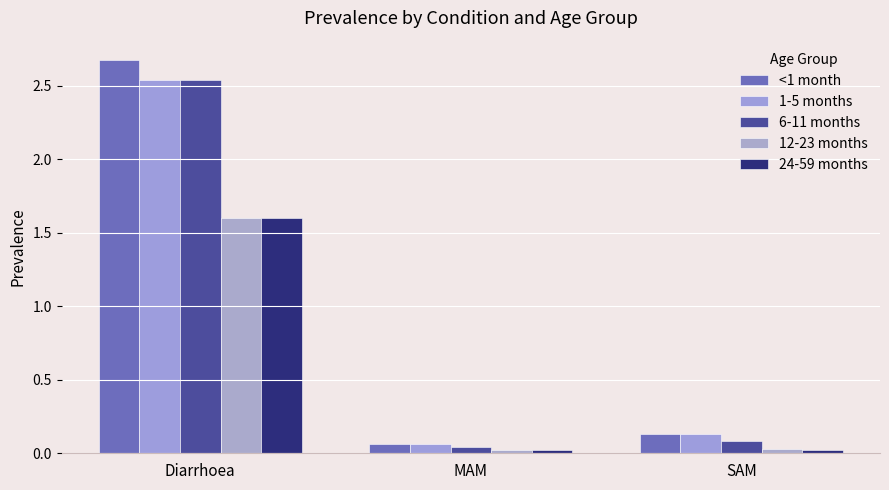

Count the number of data series in this chart.

5